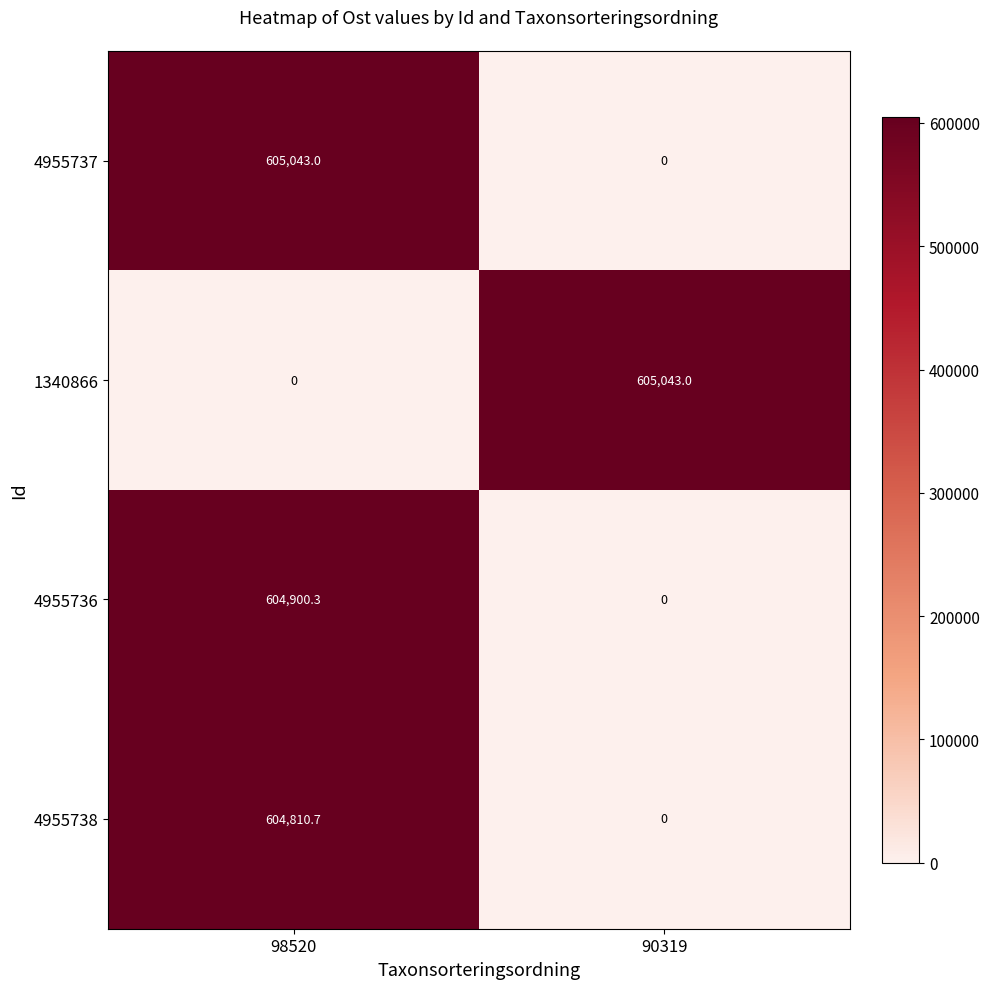

What is the difference between the maximum and minimum values in the 1340866 series?

605043.0